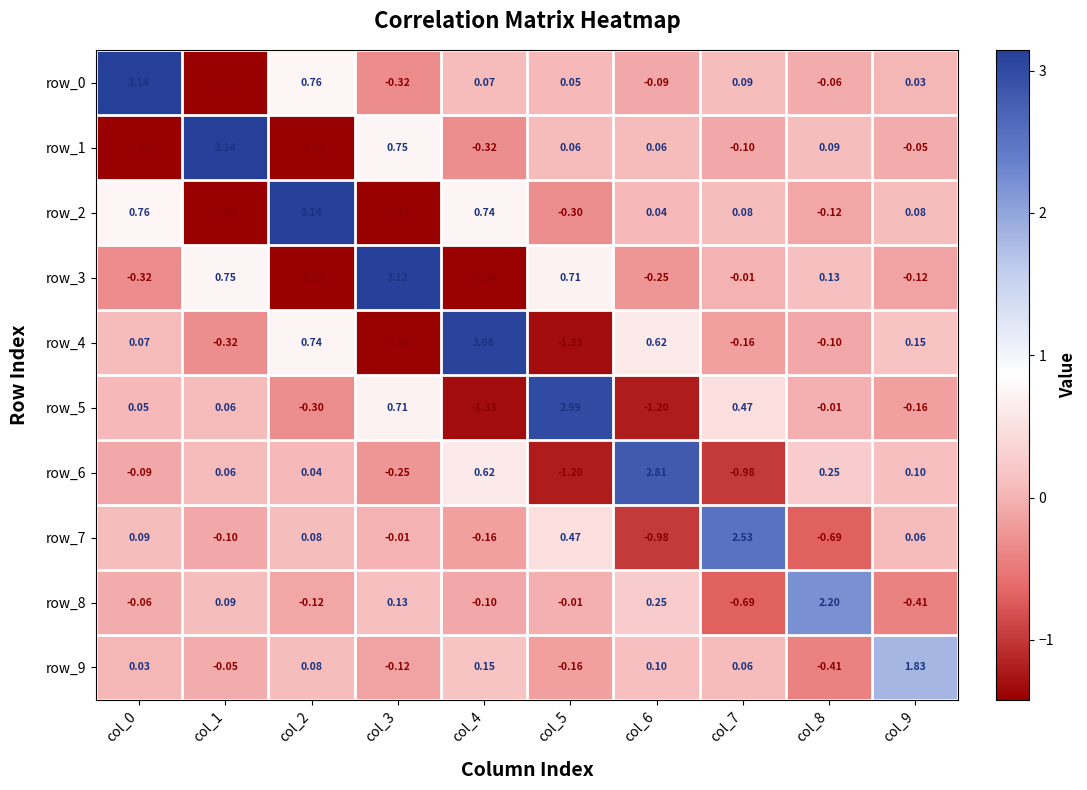

Is the value of row_7 at col_9 greater than the value of row_3 at col_4?

Yes